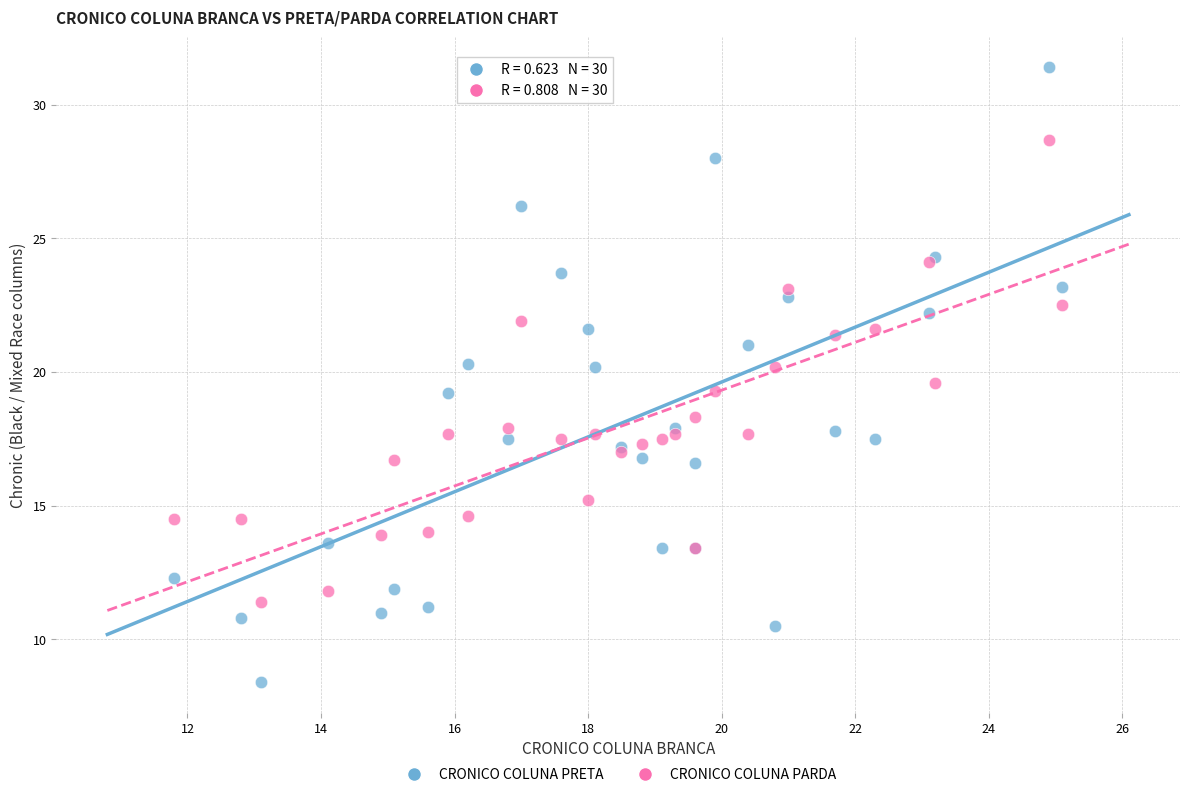

What is the X range (max minus min) for the scatter plot?

13.3